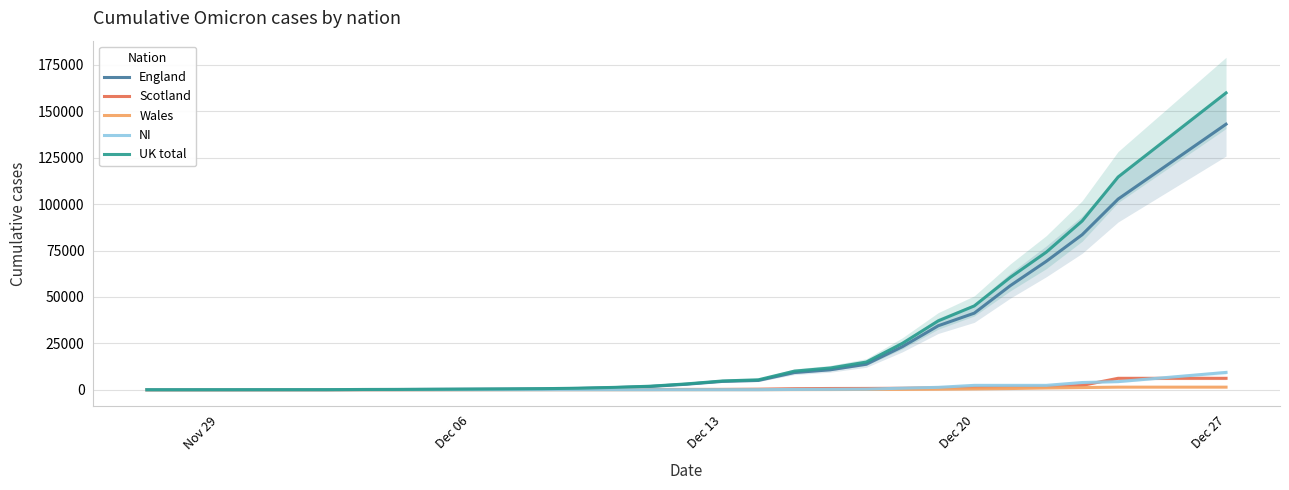

What is the sum of all Scotland values?

24066